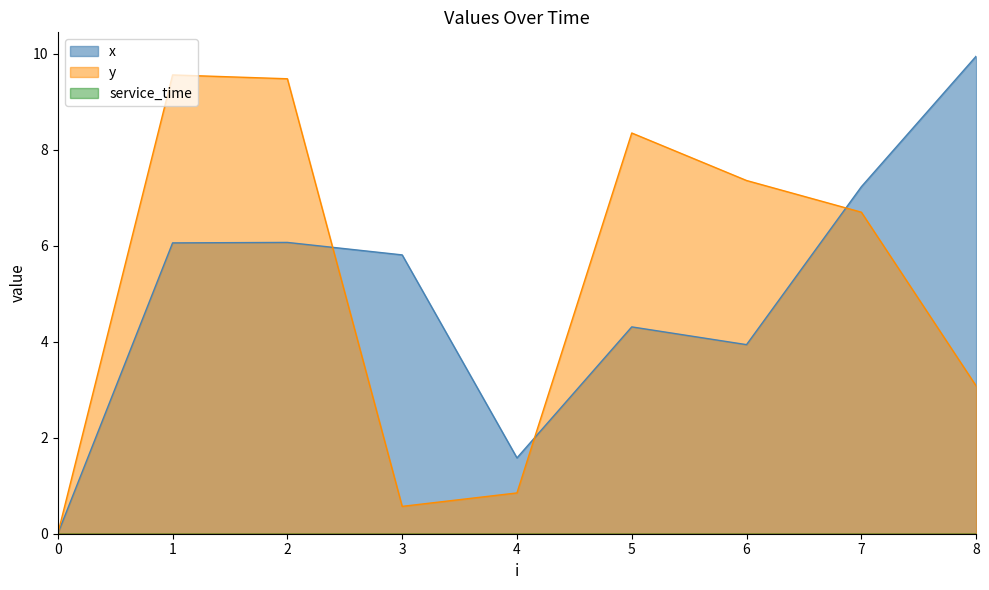

At which category is the sum across all series the highest?

1